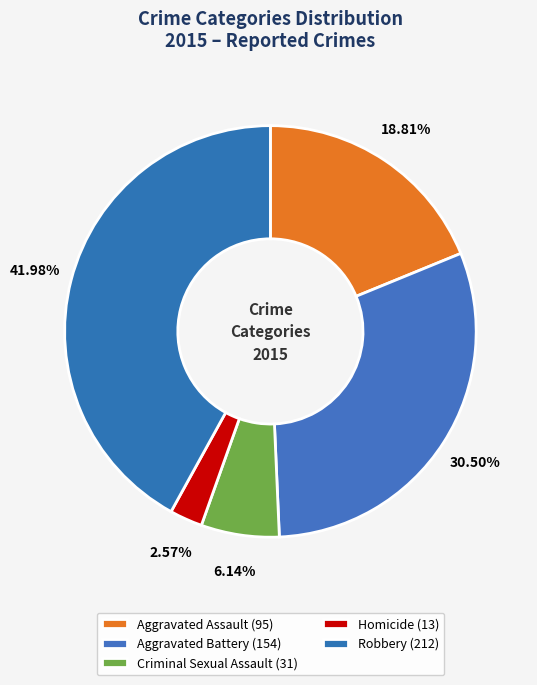

Combined, what portion of the pie is Criminal Sexual Assault and Aggravated Battery?

36.6%